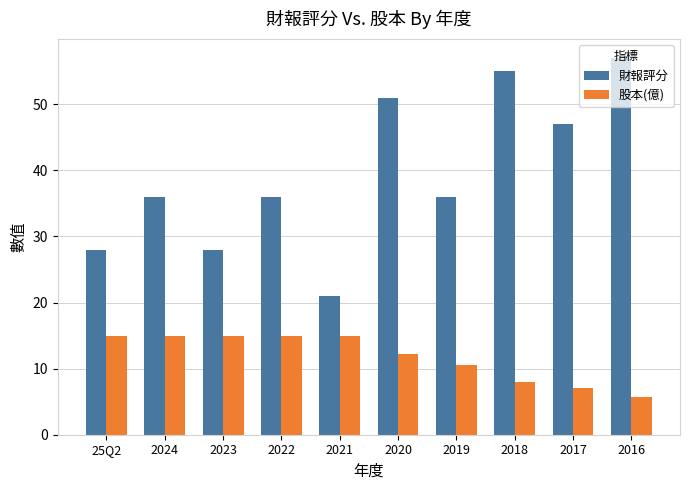

Rank the series by their average value, from lowest to highest.

股本(億), 財報評分